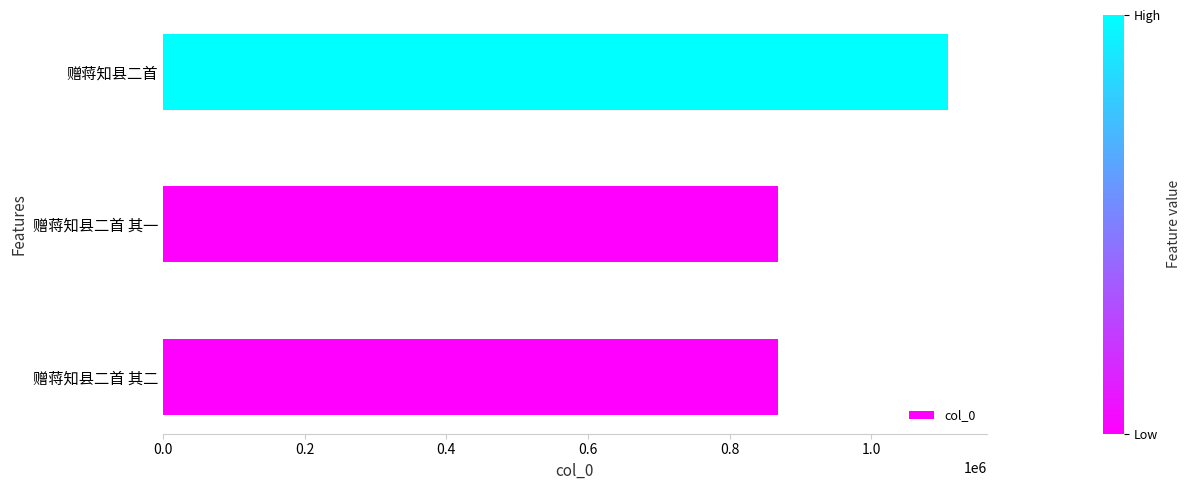

What is the maximum value shown in the chart?

1107573